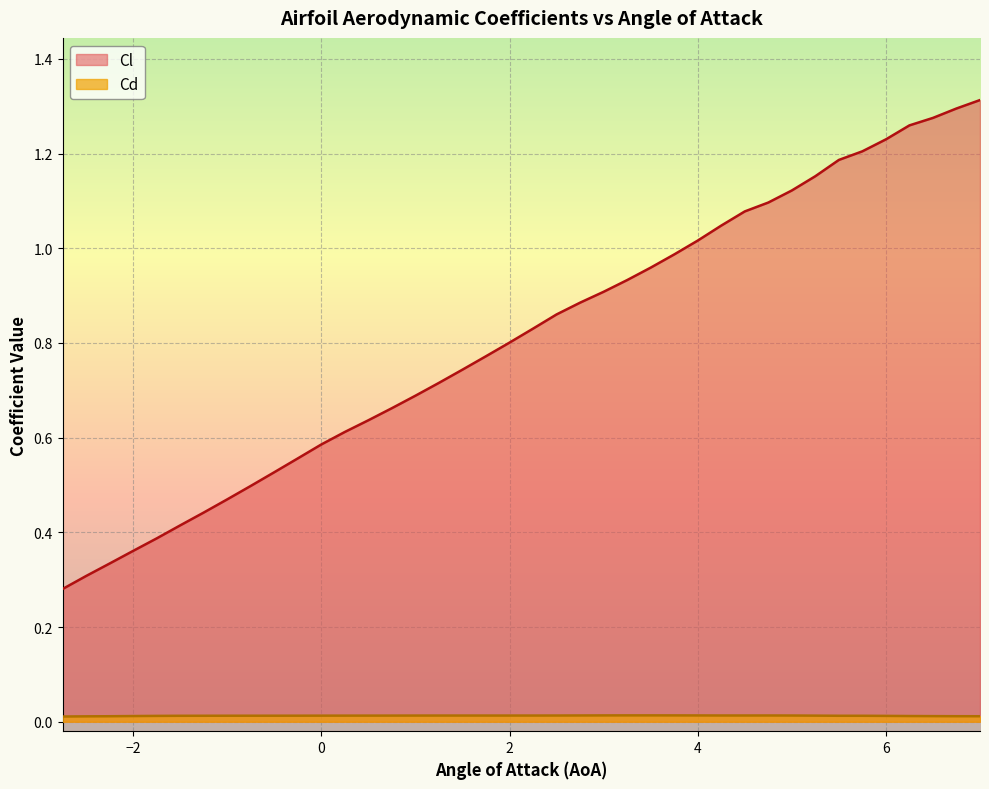

Reading left to right, list all the values displayed in this chart.

Cl: -2.75=0.3	-2.5=0.3	-2.25=0.3	-2.0=0.4	-1.75=0.4	-1.5=0.4	-1.25=0.4	-1.0=0.5	-0.75=0.5	-0.5=0.5	-0.25=0.6	0.0=0.6	0.25=0.6	0.5=0.6	0.75=0.7	1.0=0.7	1.25=0.7	1.5=0.7	1.75=0.8	2.0=0.8	2.25=0.8	2.5=0.9	2.75=0.9	3.0=0.9	3.25=0.9	3.5=1.0	3.75=1.0	4.0=1.0	4.25=1.0	4.5=1.1	4.75=1.1	5.0=1.1	5.25=1.2	5.5=1.2	5.75=1.2	6.0=1.2	6.25=1.3	6.5=1.3	6.75=1.3	7.0=1.3
Cd: -2.75=0.0	-2.5=0.0	-2.25=0.0	-2.0=0.0	-1.75=0.0	-1.5=0.0	-1.25=0.0	-1.0=0.0	-0.75=0.0	-0.5=0.0	-0.25=0.0	0.0=0.0	0.25=0.0	0.5=0.0	0.75=0.0	1.0=0.0	1.25=0.0	1.5=0.0	1.75=0.0	2.0=0.0	2.25=0.0	2.5=0.0	2.75=0.0	3.0=0.0	3.25=0.0	3.5=0.0	3.75=0.0	4.0=0.0	4.25=0.0	4.5=0.0	4.75=0.0	5.0=0.0	5.25=0.0	5.5=0.0	5.75=0.0	6.0=0.0	6.25=0.0	6.5=0.0	6.75=0.0	7.0=0.0